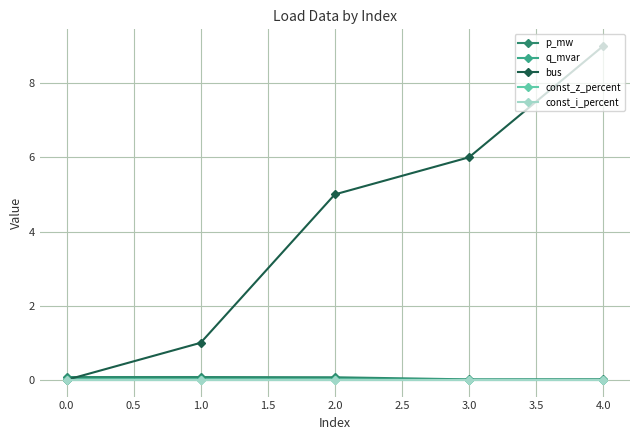

Is this an area chart (filled region under the line)?

No